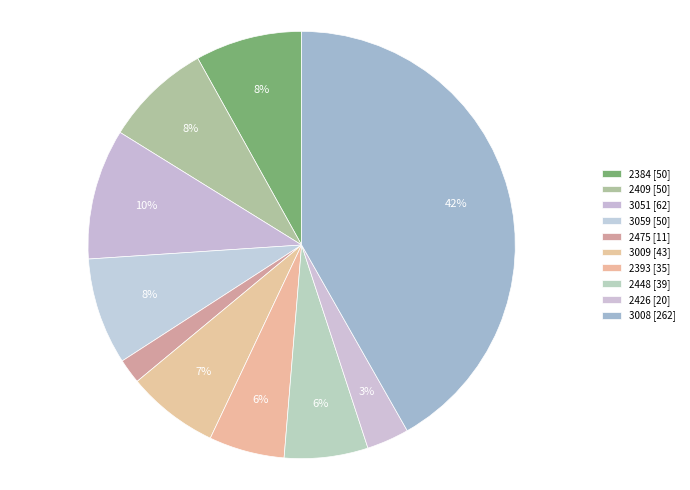

Which category has the biggest portion of the pie?

3008